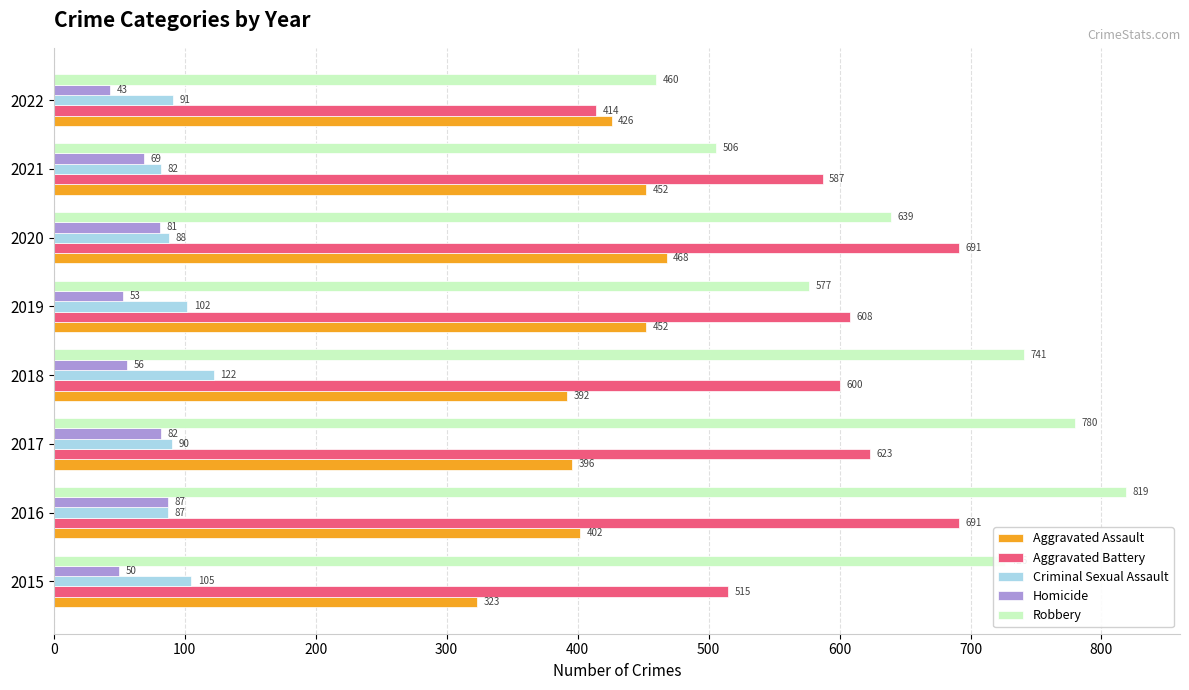

List the series in order of their peak value, lowest first.

Homicide, Criminal Sexual Assault, Aggravated Assault, Aggravated Battery, Robbery